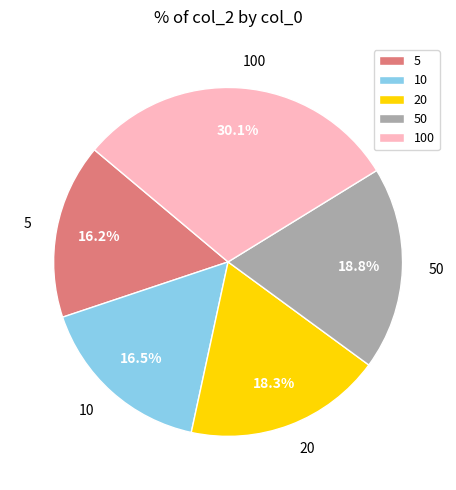

True or false: 5 accounts for 16% of the total.

True